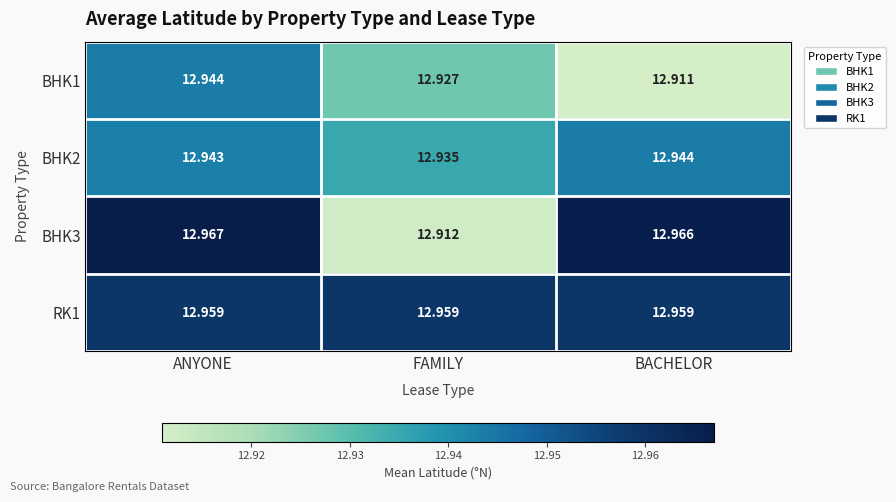

Which category has the highest value in the BHK1 series?

ANYONE